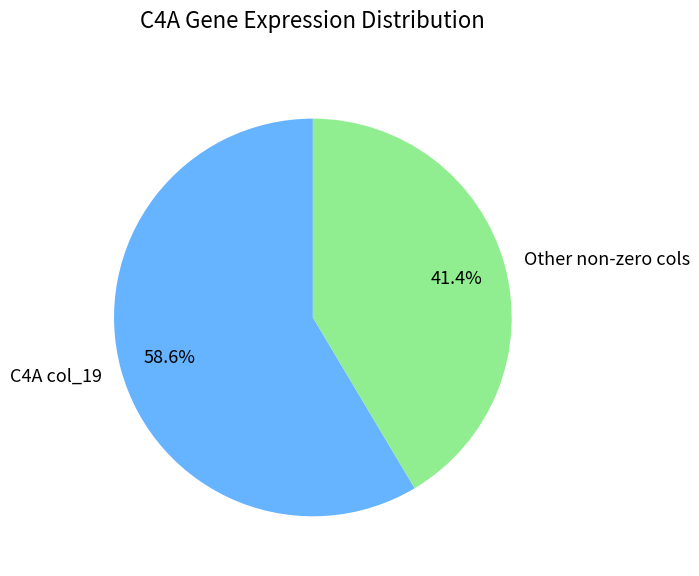

Which has a higher value, Other non-zero cols or C4A col_19?

C4A col_19